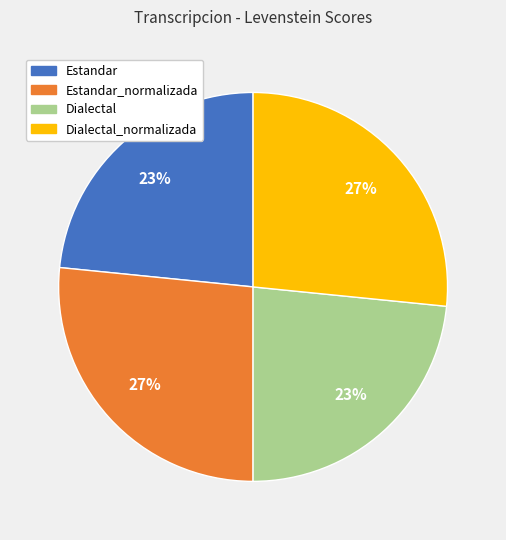

Does Dialectal_normalizada represent more than half of the total?

No